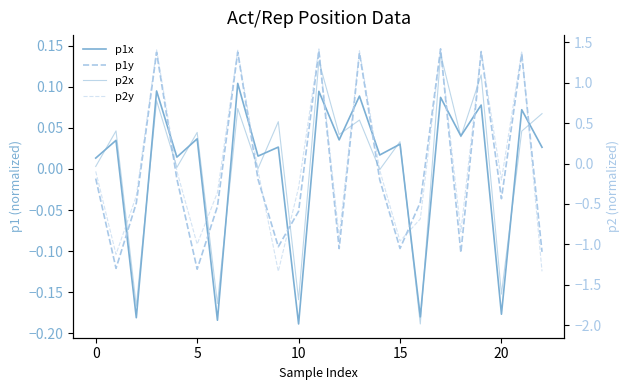

Which series ends up on top after the final intersection of p1x and p2x?

p2x